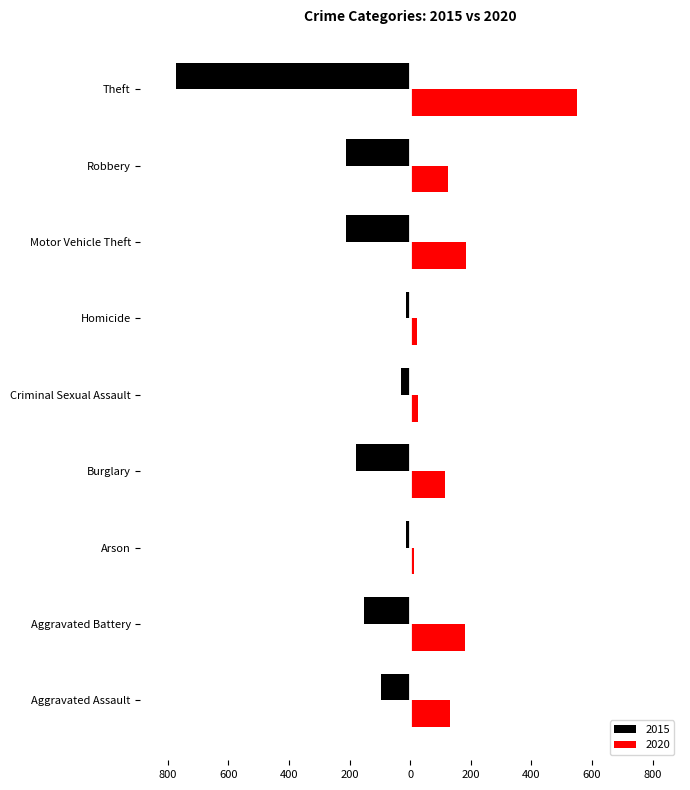

Which label corresponds to the smallest value in the chart?

Theft